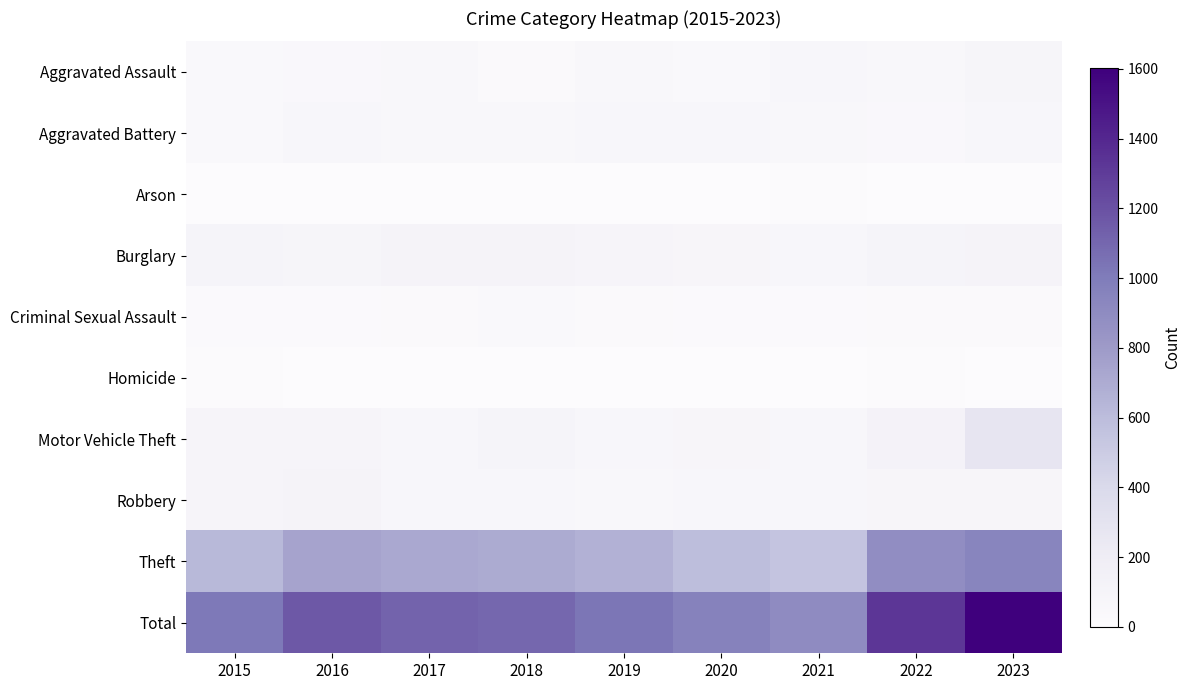

Rank the series by their maximum value, from highest to lowest.

Total, Theft, Motor Vehicle Theft, Burglary, Robbery, Aggravated Assault, Aggravated Battery, Criminal Sexual Assault, Homicide, Arson